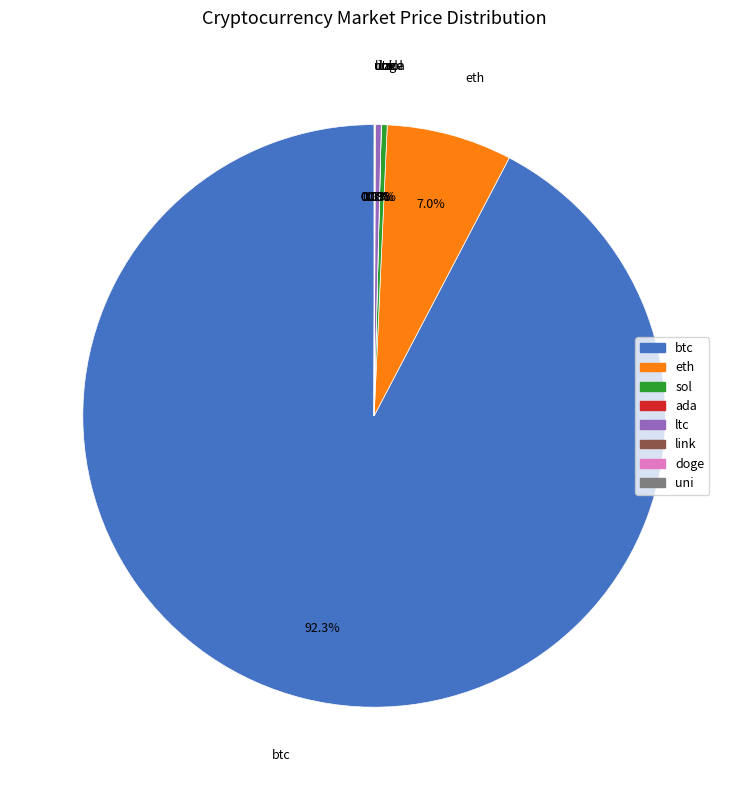

Does ltc account for over 50% of the chart?

No